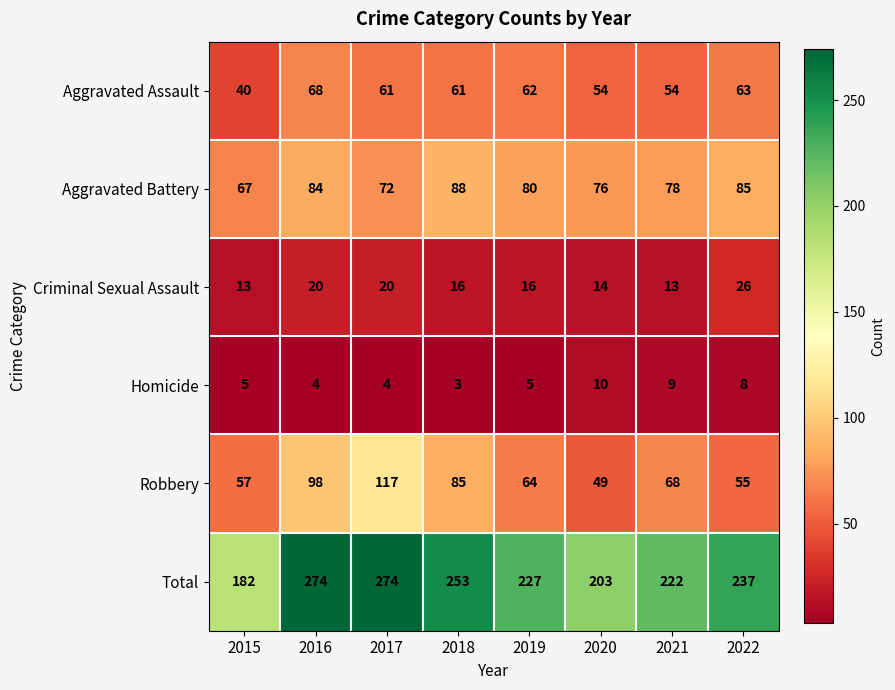

Which series has the widest spread of values?

Total